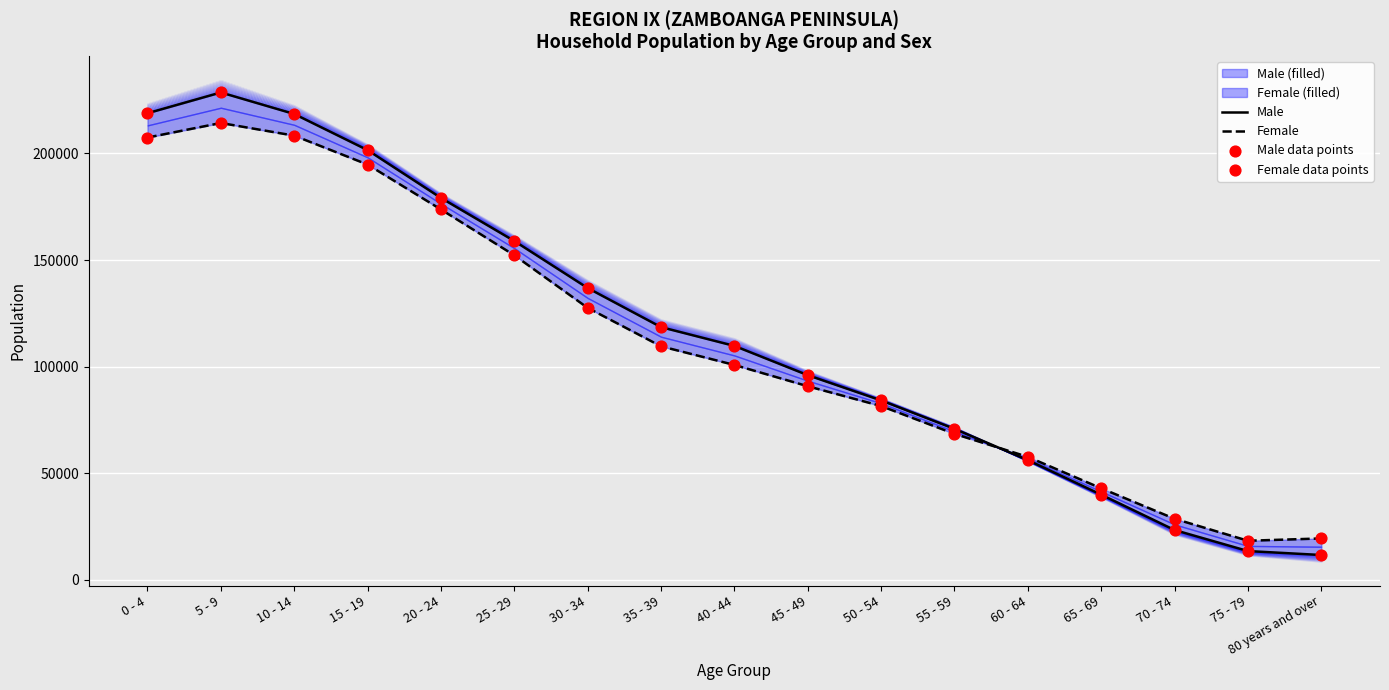

Is the value of Female at 75 - 79 greater than the value of Female data points at 15 - 19?

No